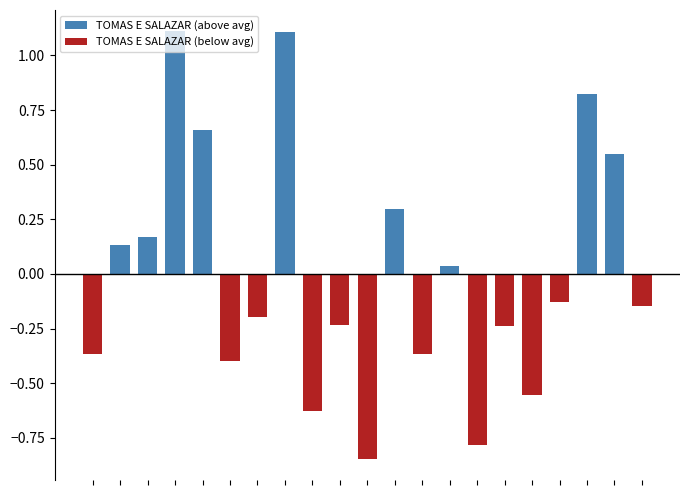

What is the maximum value shown in the chart?

1.1